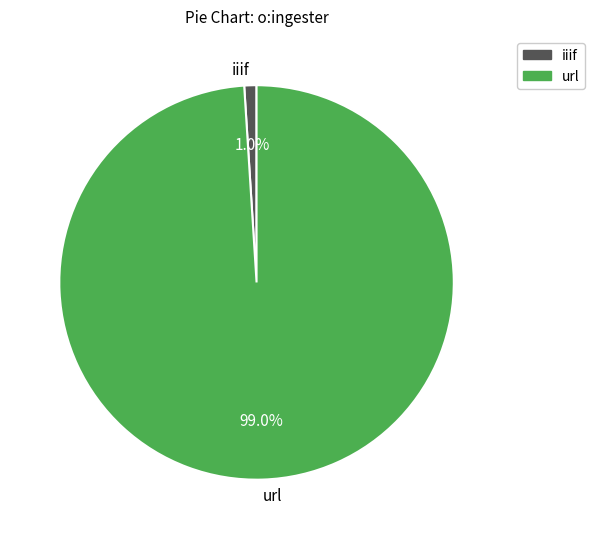

How much of the chart is everything except url?

1.0%